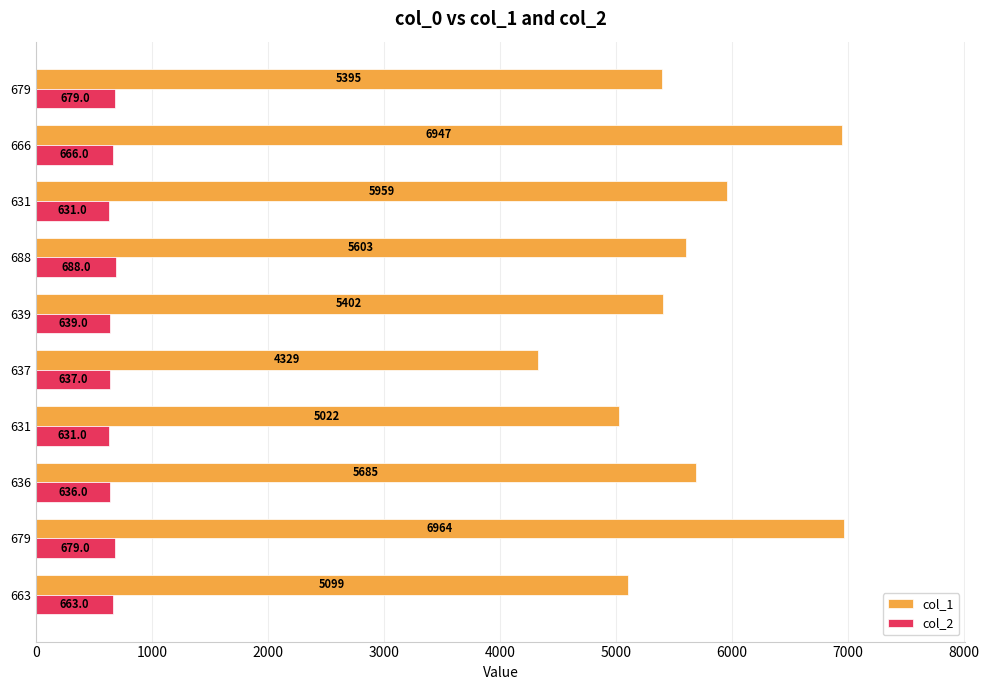

List the series in order of their peak value, lowest first.

col_2, col_1